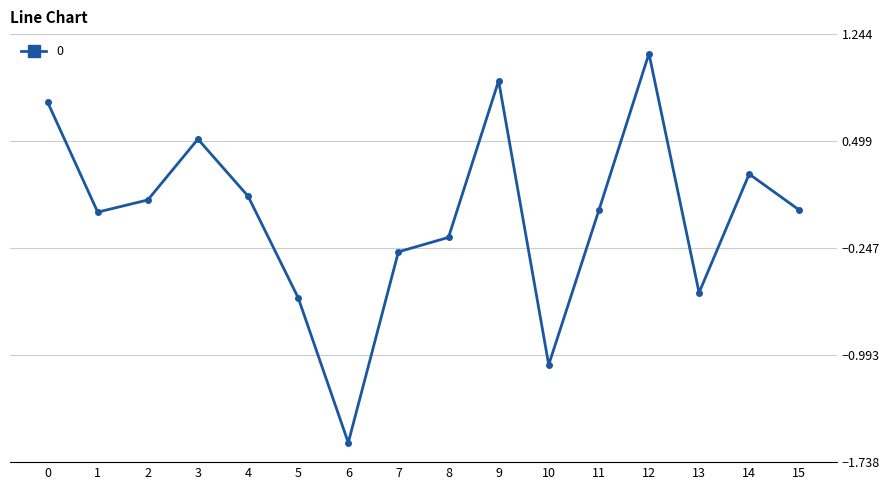

Which category has the lowest value across all series?

6